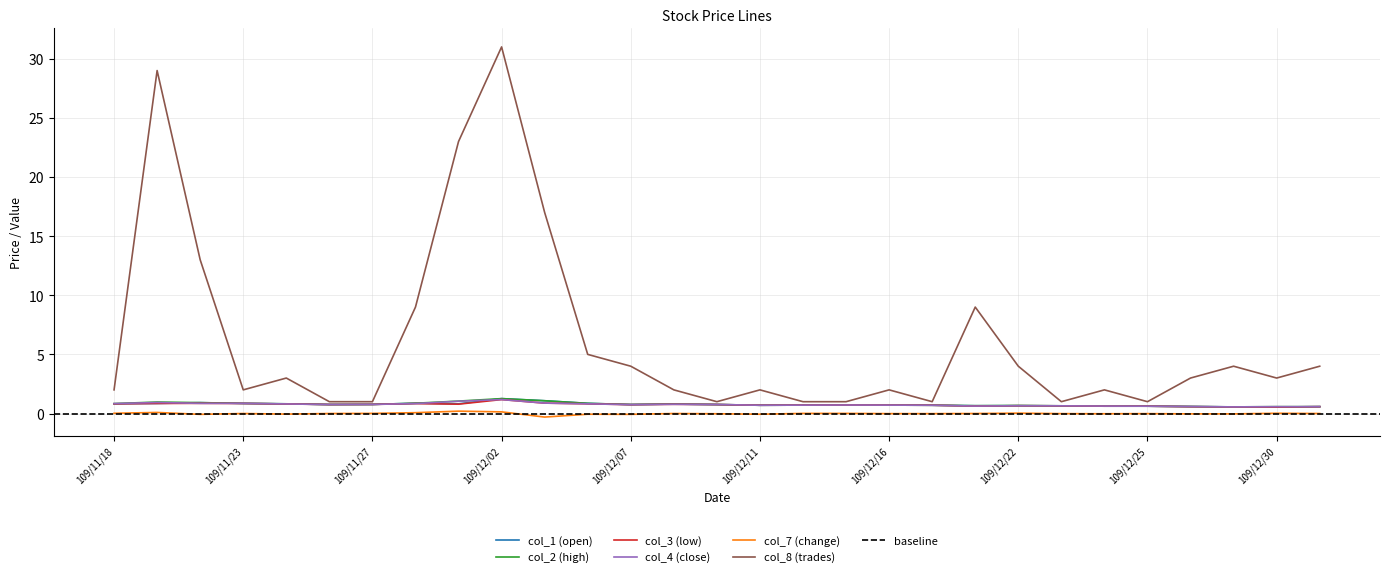

How many interior local peaks does the col_8 (trades) series have?

8